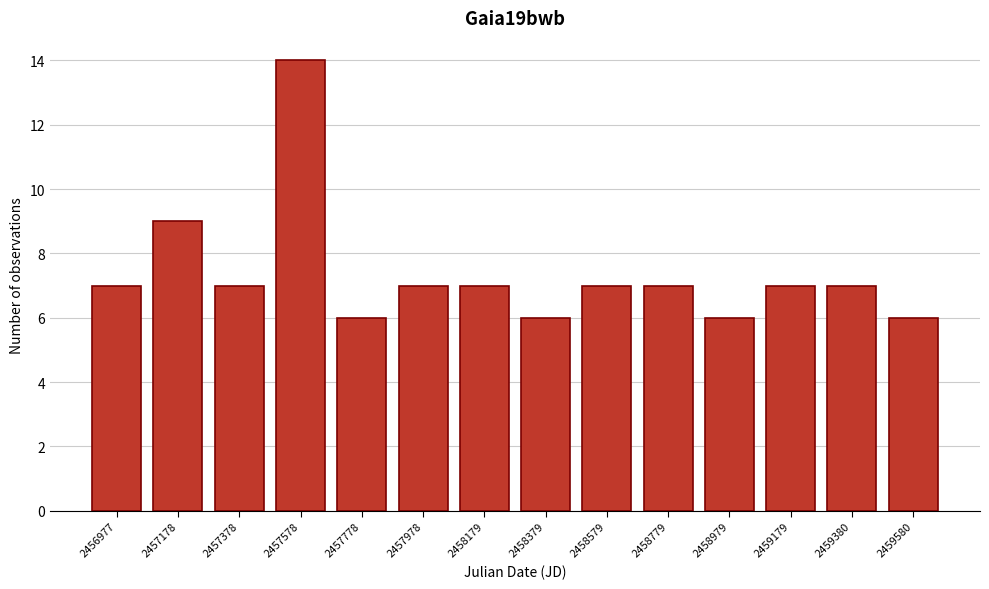

Reading left to right, list all the values displayed in this chart.

2456977=7	2457178=9	2457378=7	2457578=14	2457778=6	2457978=7	2458179=7	2458379=6	2458579=7	2458779=7	2458979=6	2459179=7	2459380=7	2459580=6